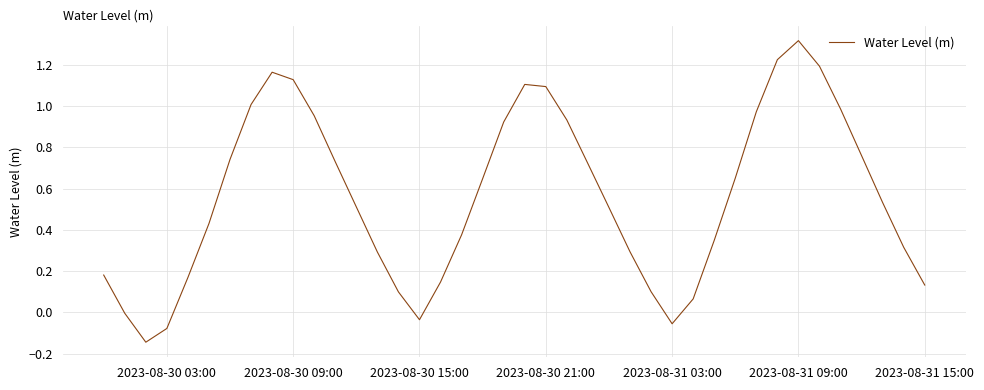

How many lines are shown in the chart?

1